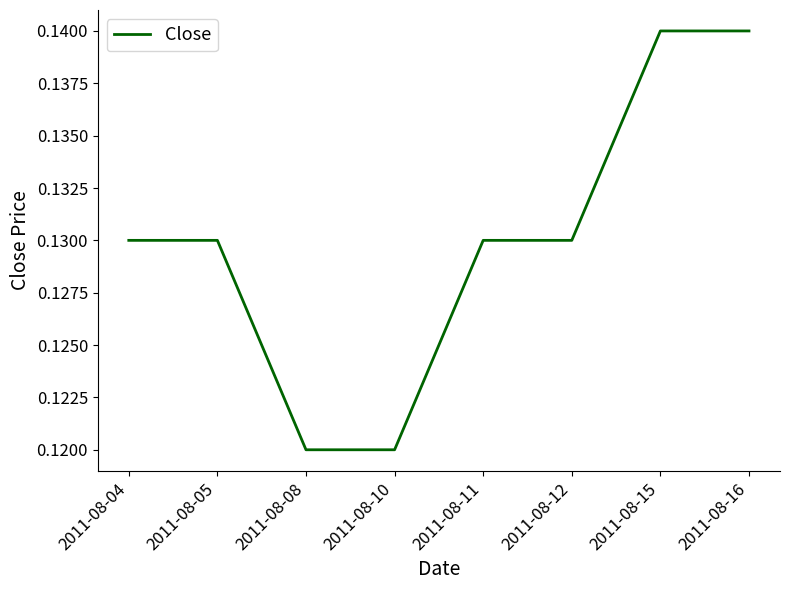

How many values are between 0 and 1?

8